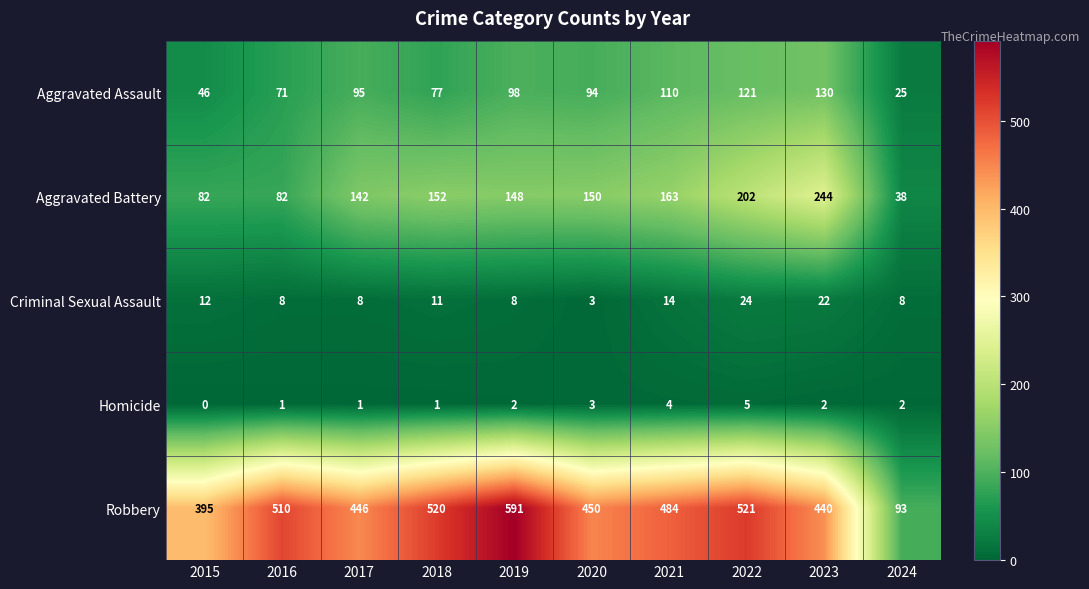

Read the Aggravated Battery value at 2023, to the nearest 5.

245